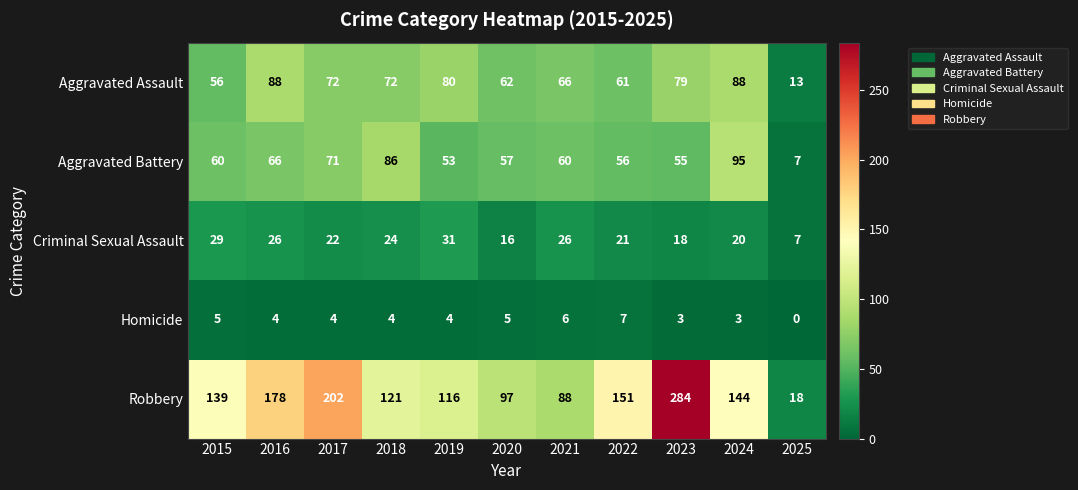

What is the difference between the highest and lowest values at 2022?

144